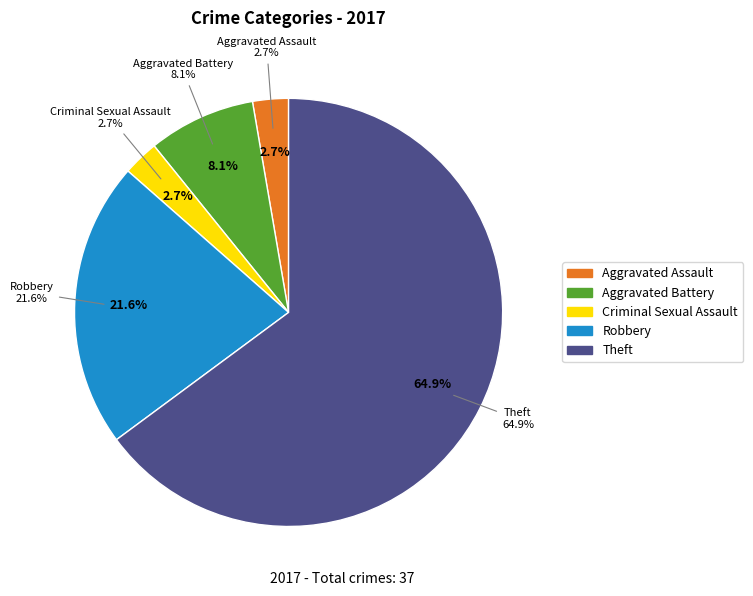

What is the change in value from Aggravated Assault to Robbery?

+7